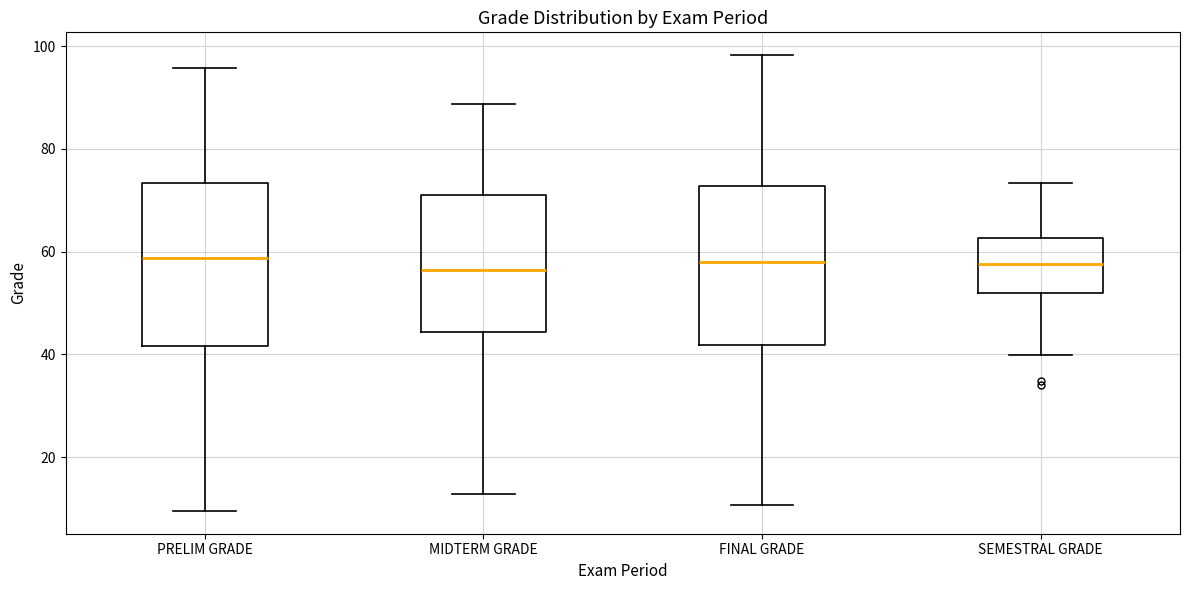

Where is the lower edge of the box for MIDTERM GRADE on the y-axis? The values are not printed on the chart, so give them approximately, as read against the axis.

44